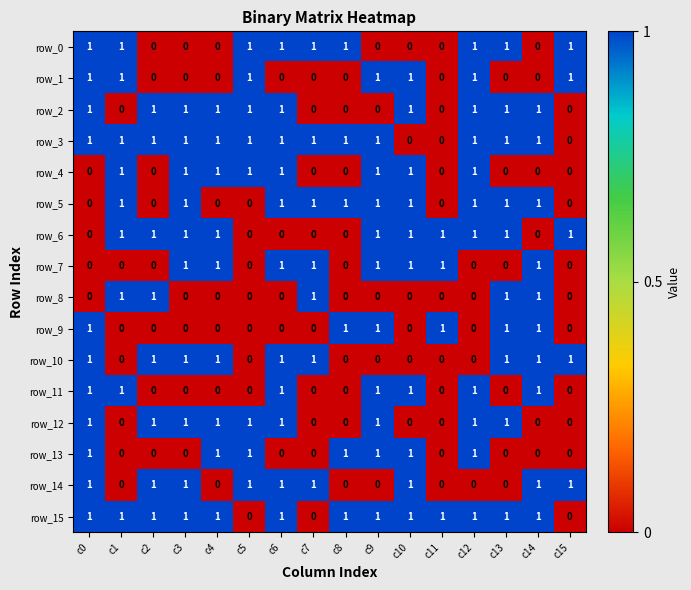

What is the average value of the row_14 series?

1